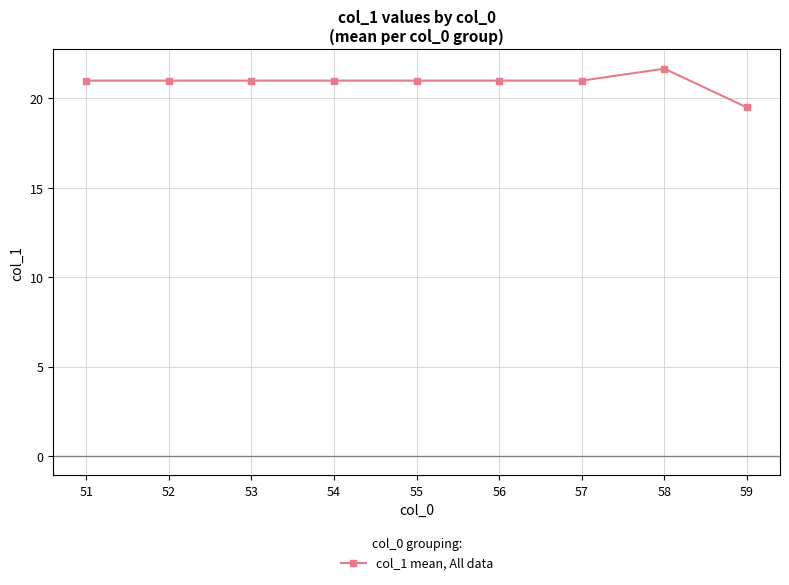

What is the difference between the maximum and minimum values?

2.2